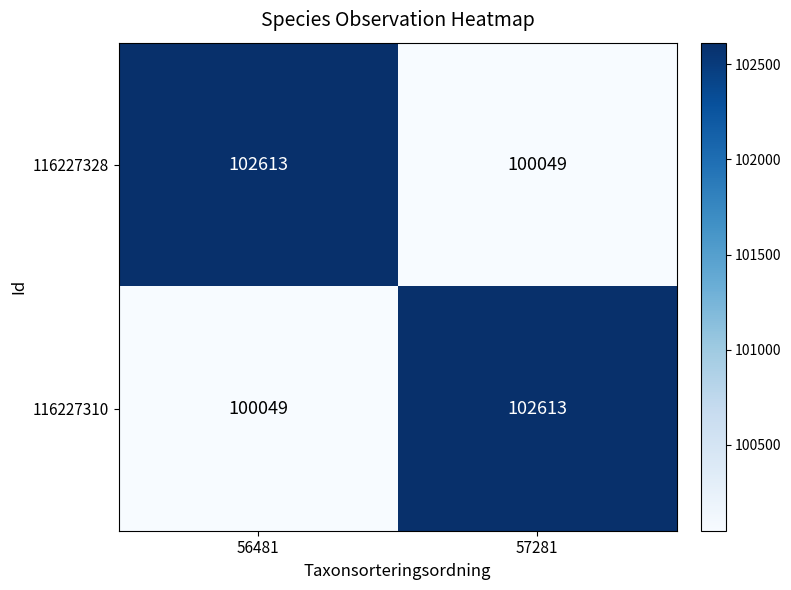

What is the average value of the 116227328 series?

101331